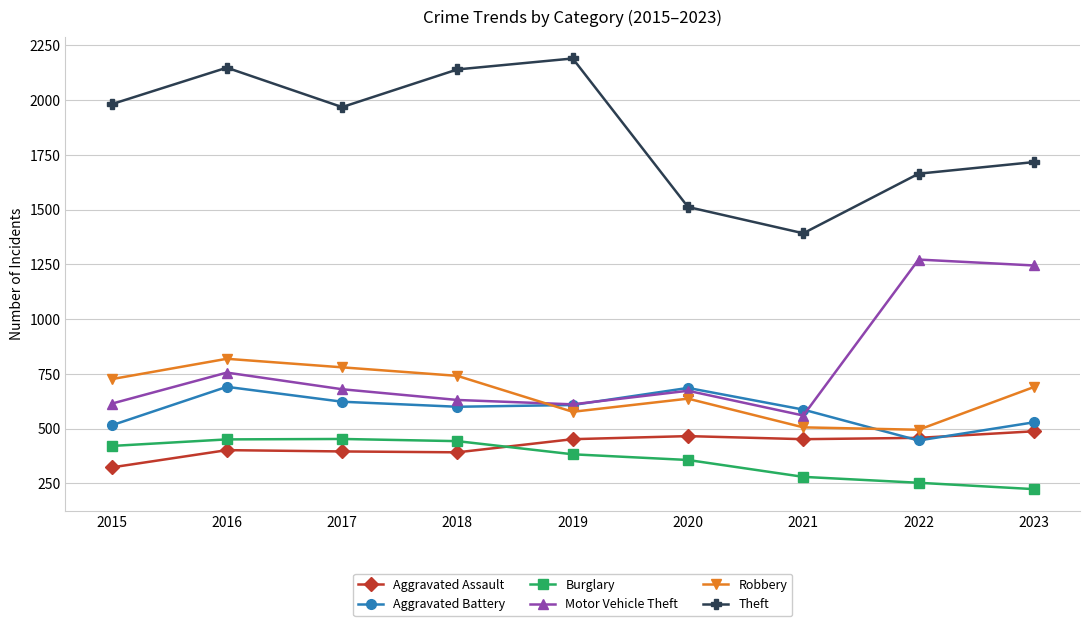

At which category does Motor Vehicle Theft reach its first local valley?

2019